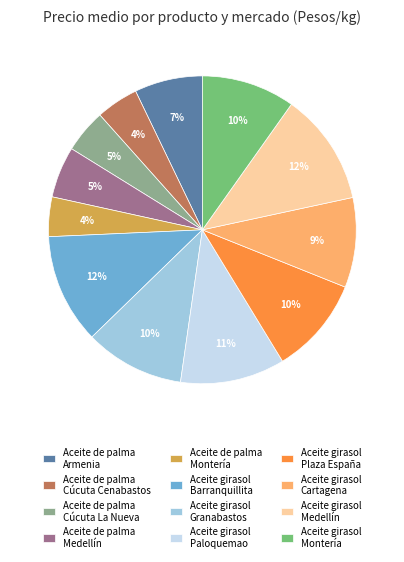

To the nearest percent, what percentage of the pie is Aceite de palma Cúcuta Cenabastos?

4%